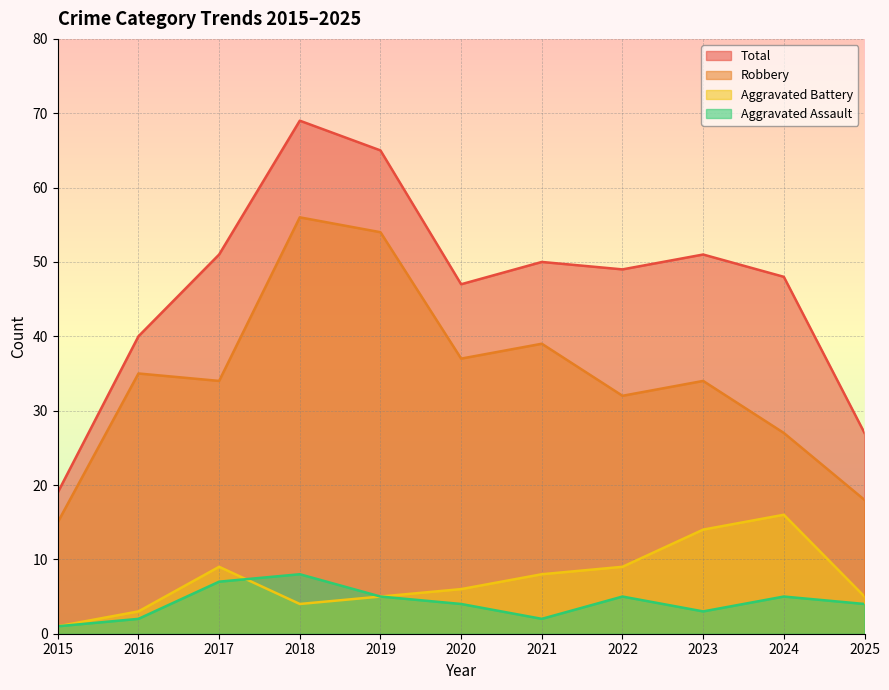

True or false: Aggravated Battery and Robbery intersect in this chart.

False